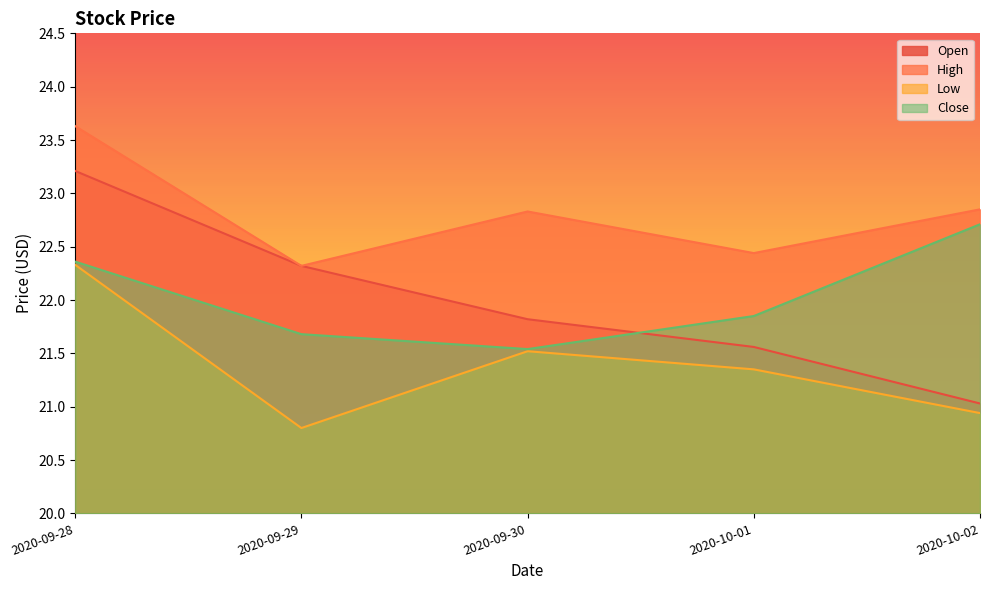

Reading left to right, what are all the values shown in this chart?

Open: 2020-09-28=23.2	2020-09-29=22.3	2020-09-30=21.8	2020-10-01=21.6	2020-10-02=21.0
High: 2020-09-28=23.6	2020-09-29=22.3	2020-09-30=22.8	2020-10-01=22.4	2020-10-02=22.9
Low: 2020-09-28=22.3	2020-09-29=20.8	2020-09-30=21.5	2020-10-01=21.4	2020-10-02=20.9
Close: 2020-09-28=22.4	2020-09-29=21.7	2020-09-30=21.5	2020-10-01=21.9	2020-10-02=22.7